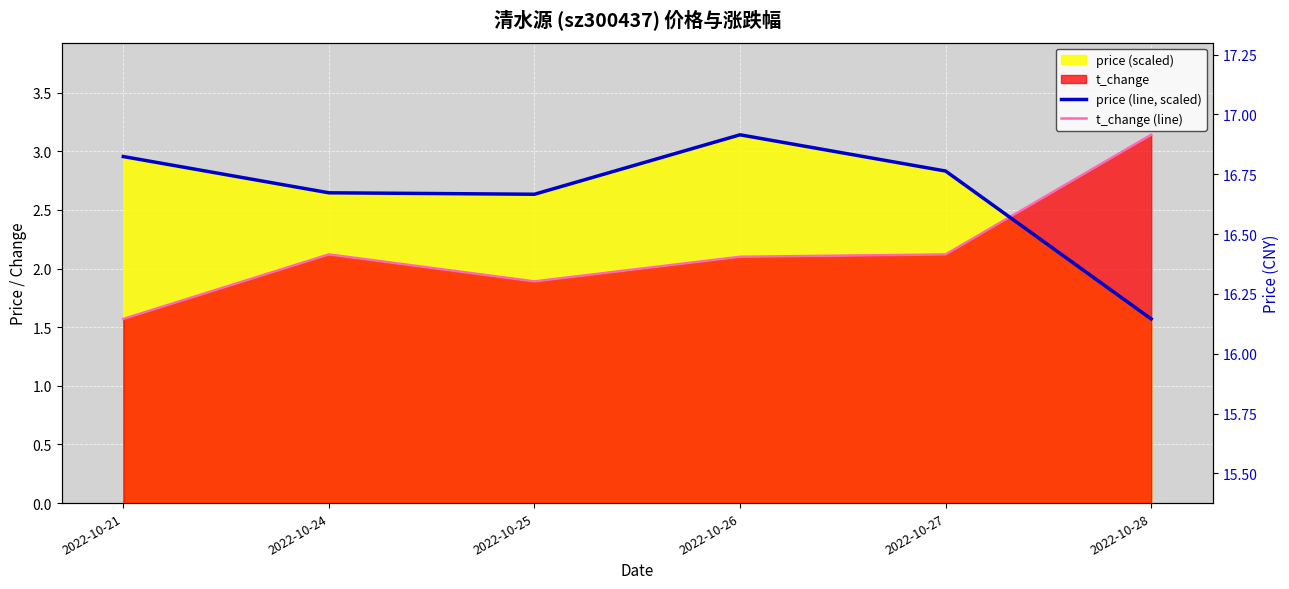

Between 2022-10-26 and 2022-10-25, which is larger?

2022-10-26